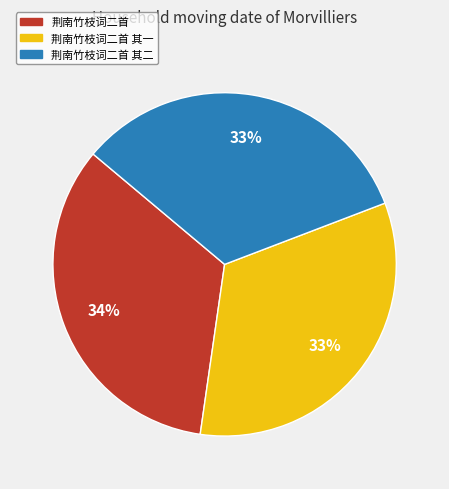

Does 荆南竹枝词二首 represent more than half of the total?

No